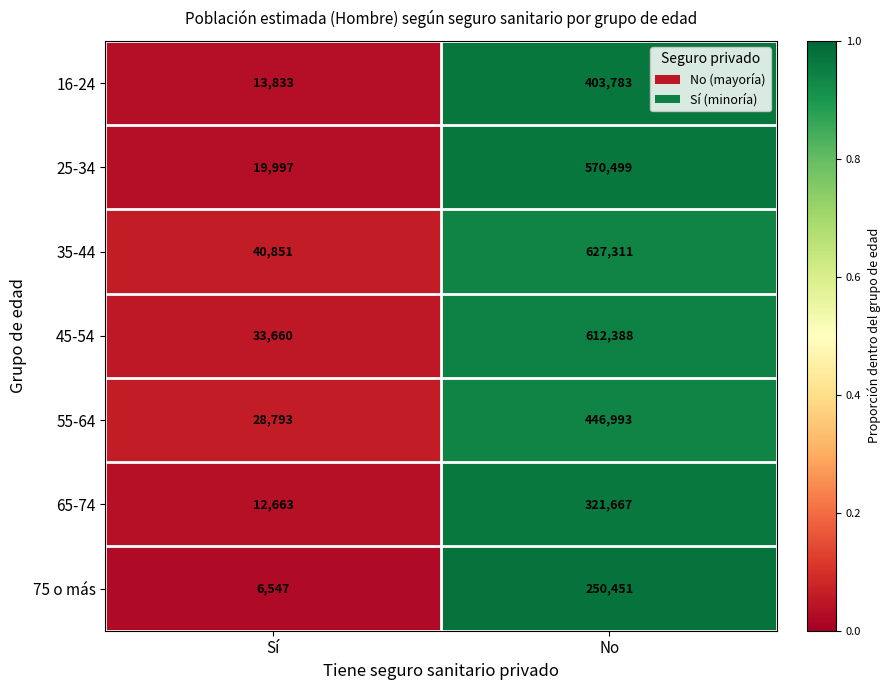

What is the average value of the 55-64 series?

237893